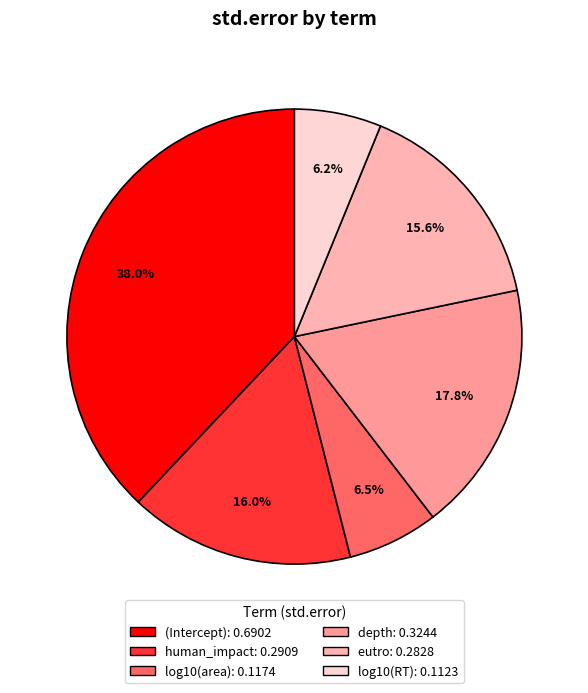

Count the number of slices in the pie.

6